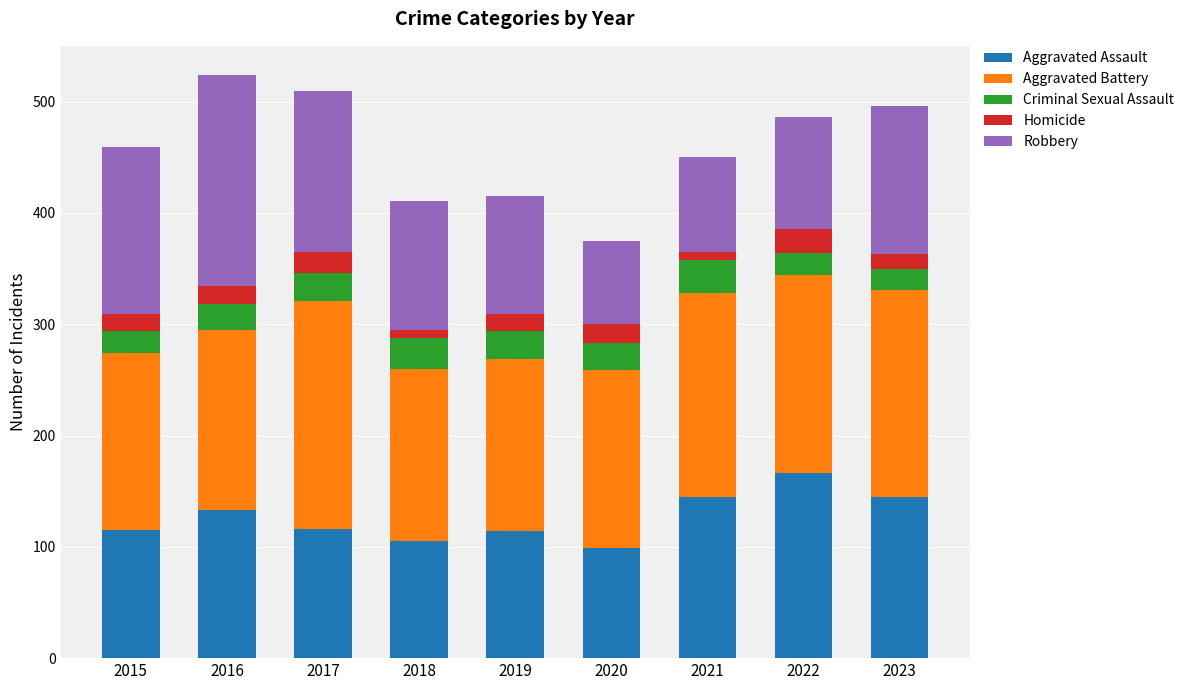

Is it true that Aggravated Assault equals 98 at 2021?

False